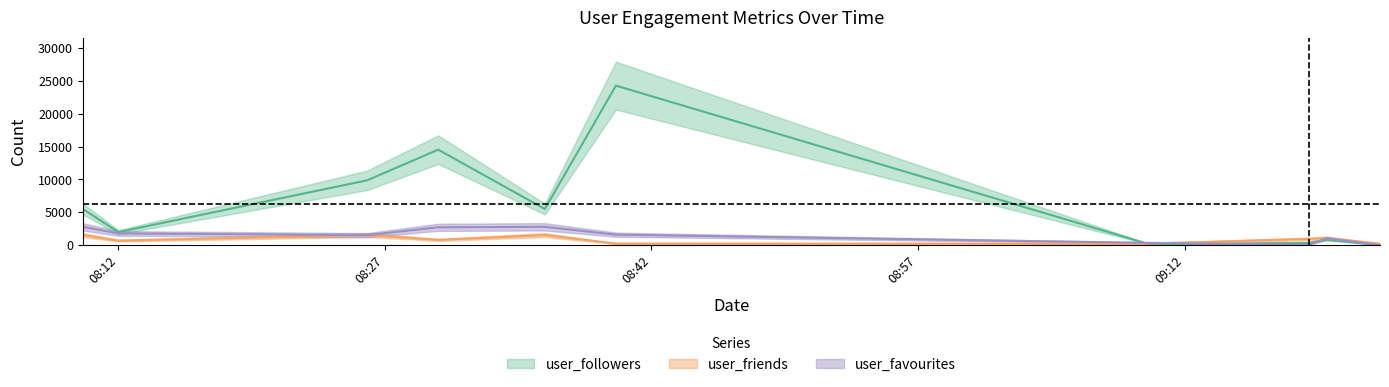

Which category has the lowest value in the user_followers series?

2020-09-16 09:23:00